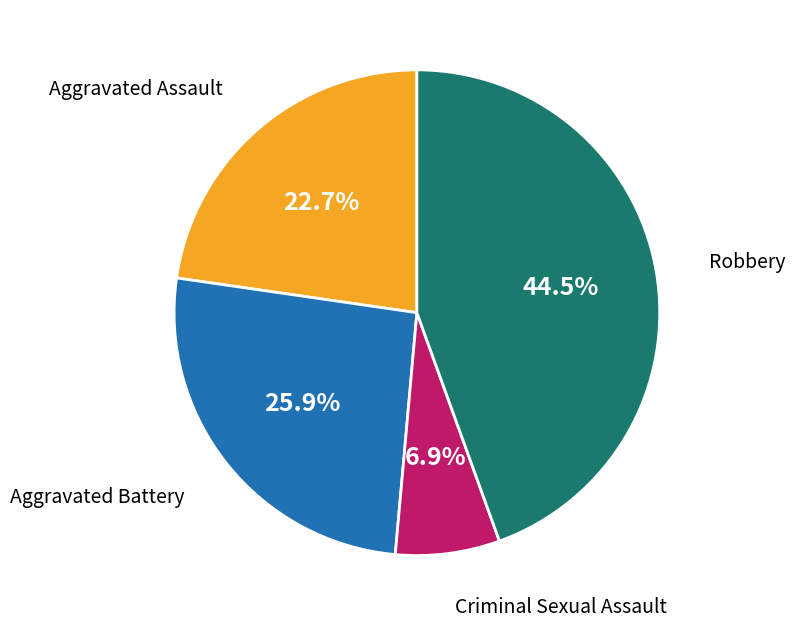

To the nearest percent, what portion does Criminal Sexual Assault represent?

7%